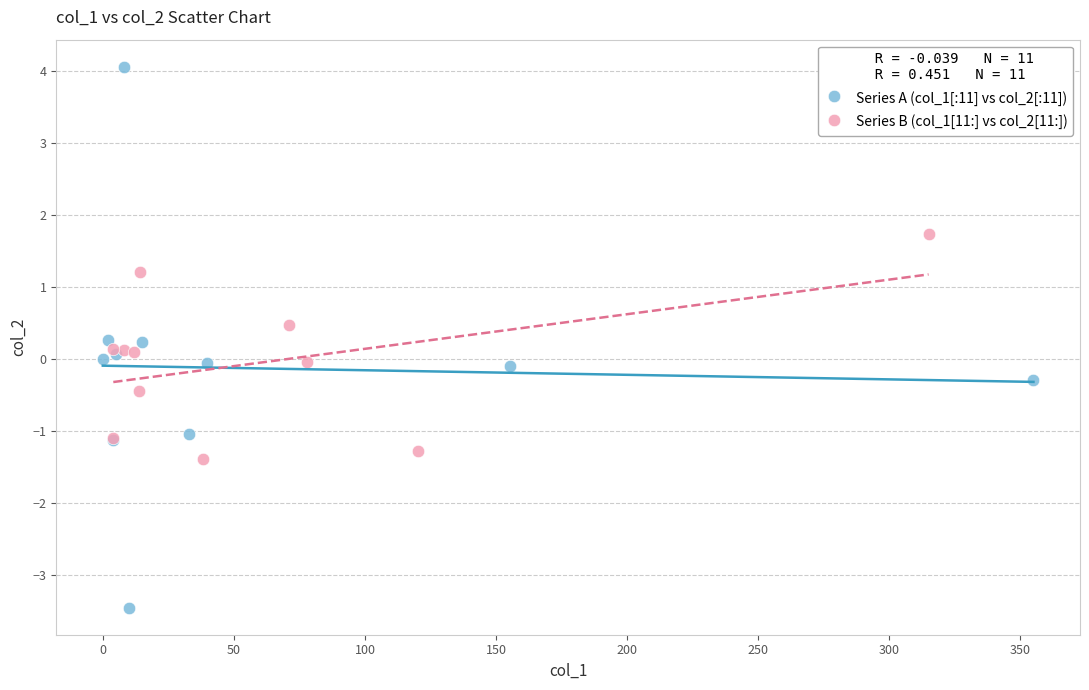

Which series contains the lowest Y value?

Series A (col_1[:11] vs col_2[:11])